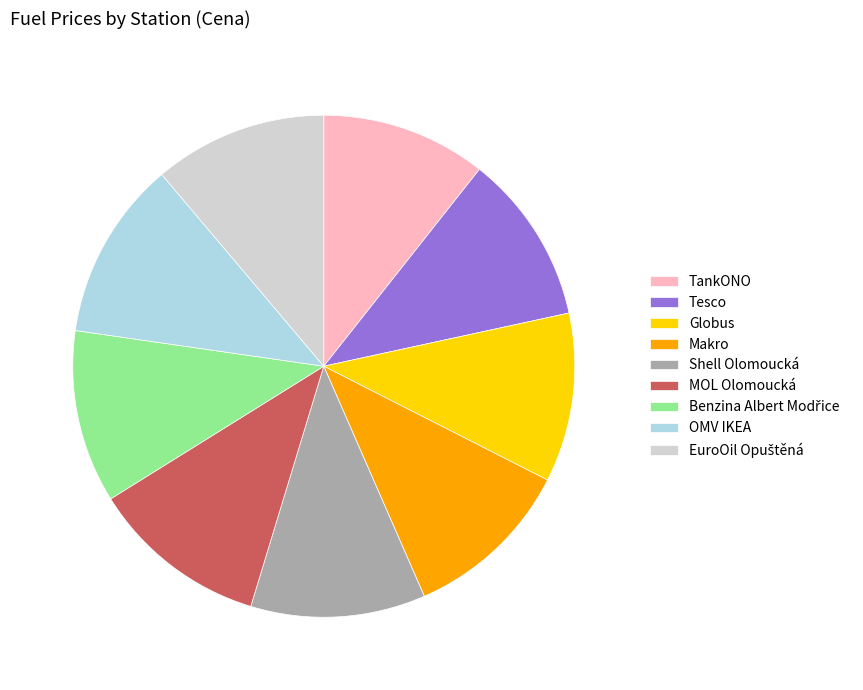

How many slices are in this pie chart?

9